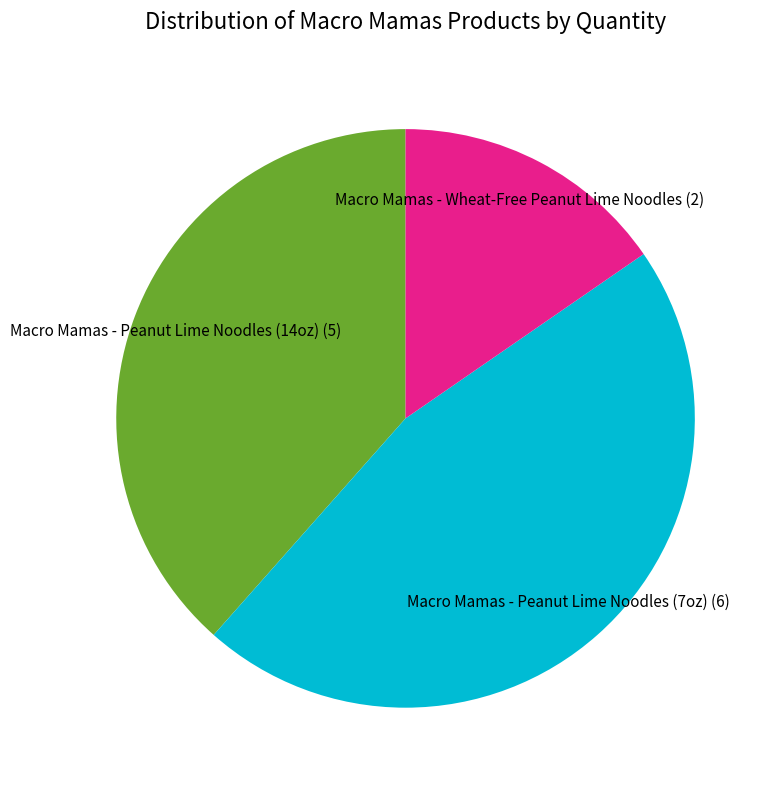

Does any single category account for the majority?

No